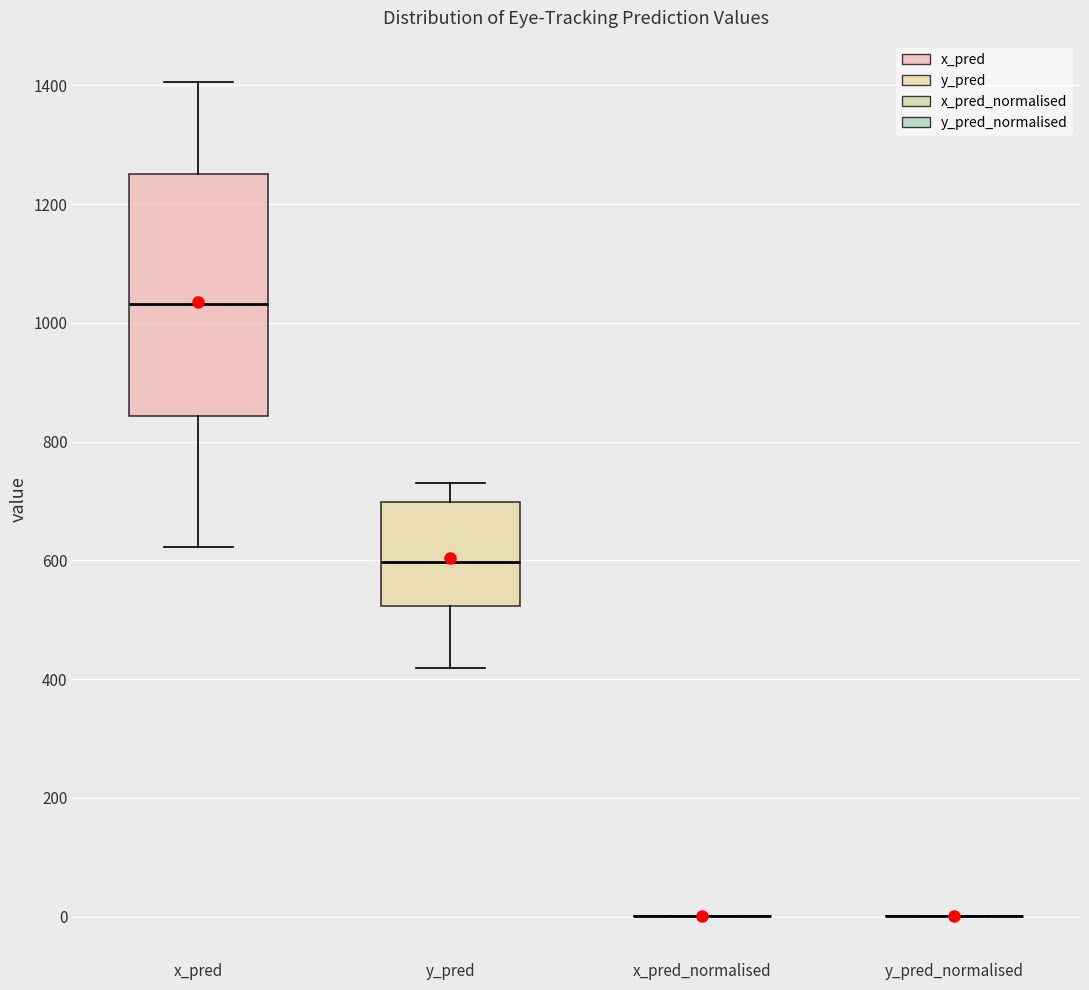

Which box is the tallest, from its lower edge to its upper edge?

x_pred